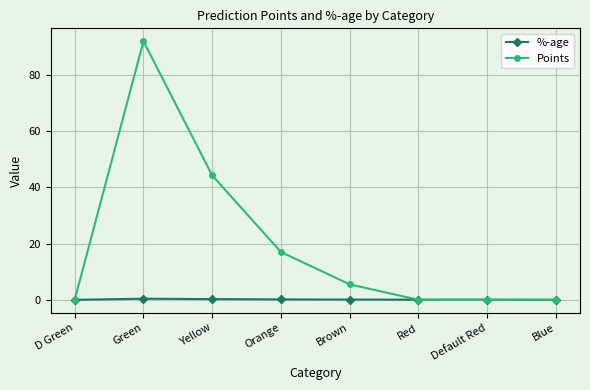

Which series has the largest range (max minus min)?

Points